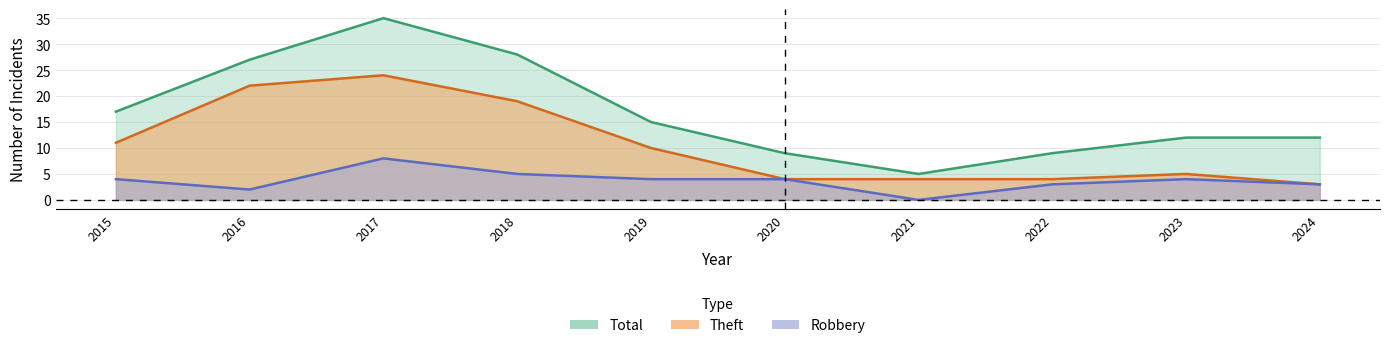

Does the chart display data point markers on the line(s)?

No